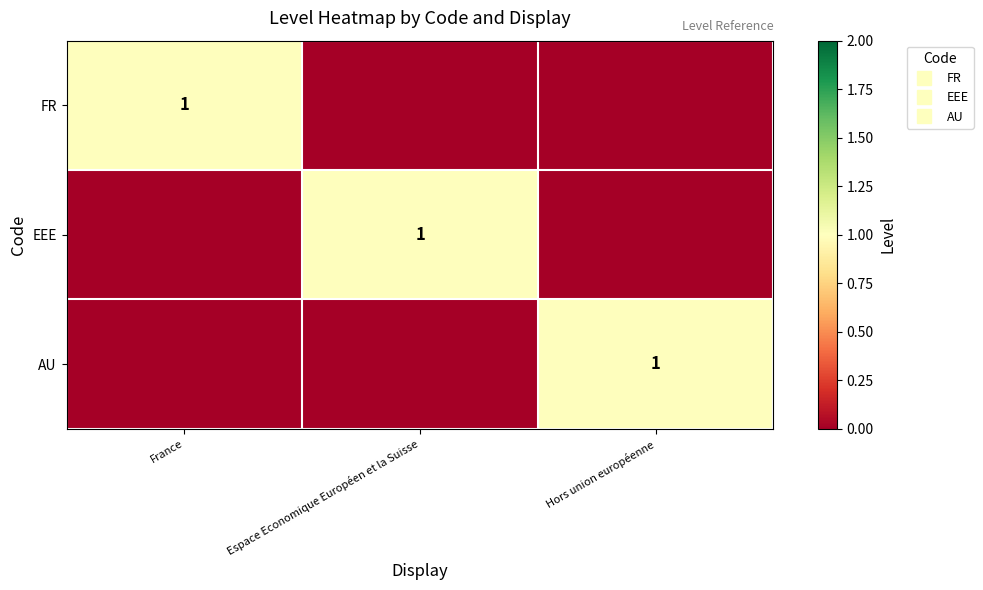

Between France and Espace Economique Européen et la Suisse, which is larger?

France